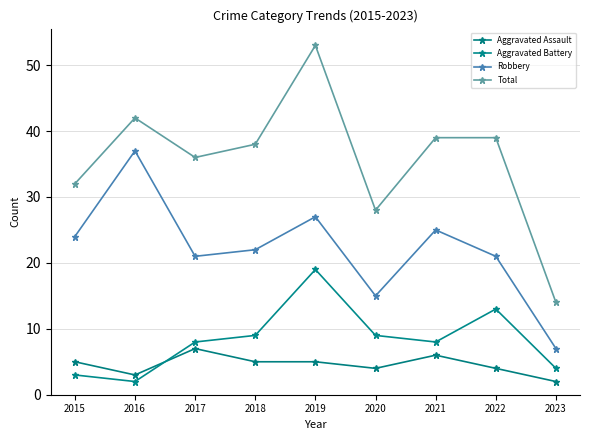

True or false: Aggravated Assault has more than 1 points higher than both neighbors.

True